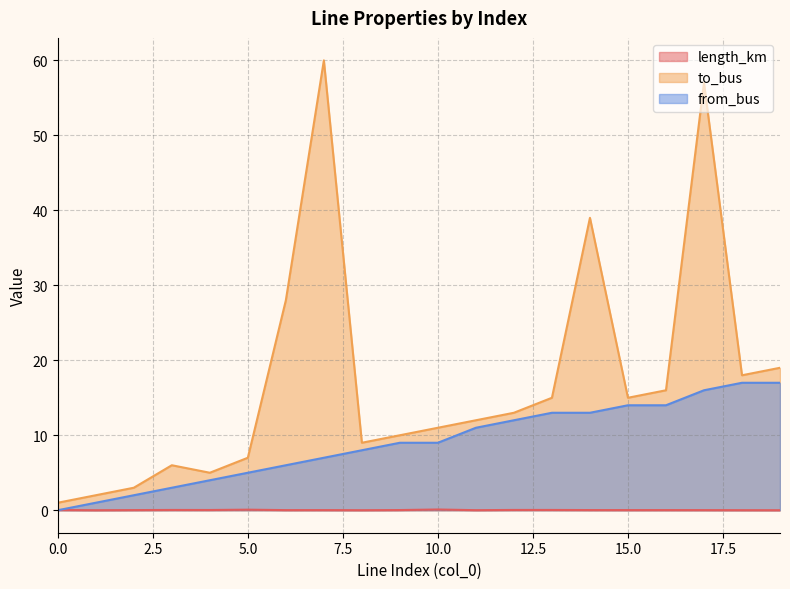

List the labels in order of length_km value, largest first.

10, 5, 12, 13, 3, 0, 4, 9, 14, 16, 2, 15, 7, 17, 6, 11, 18, 8, 1, 19